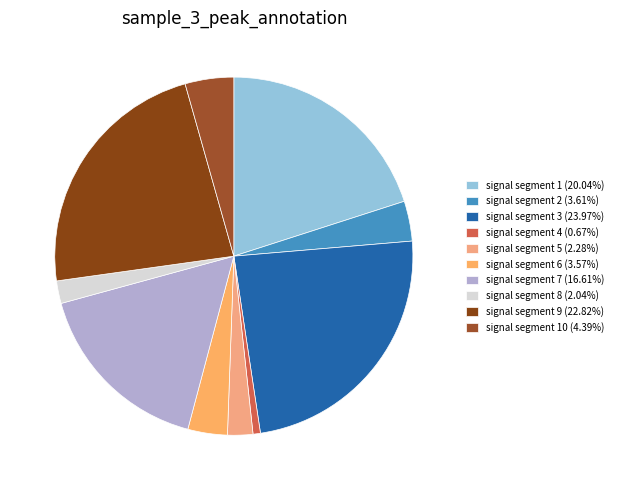

What is the smallest slice in the pie chart?

signal segment 4